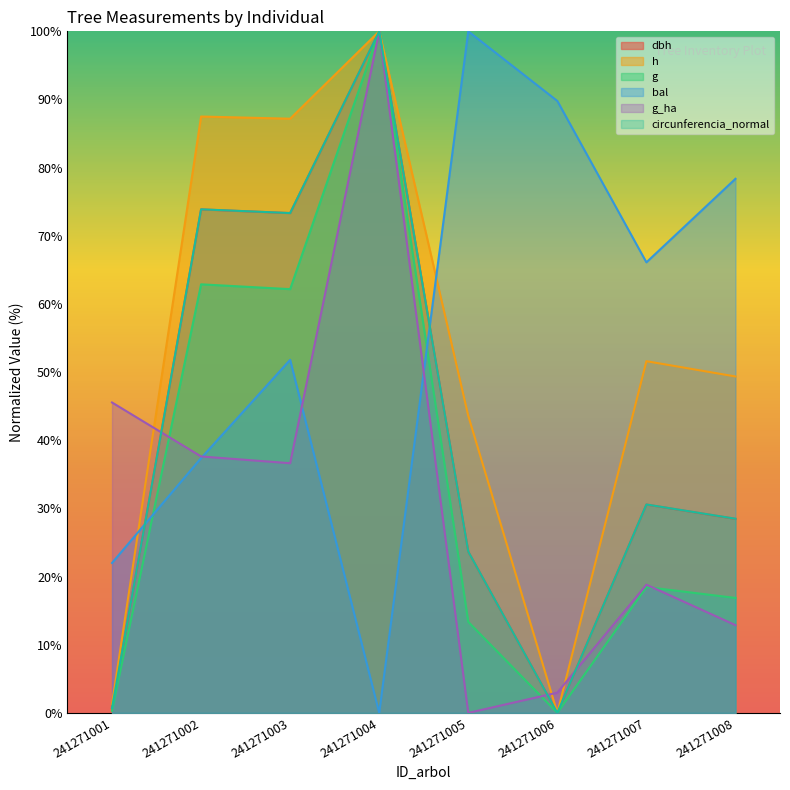

What is the difference between the second highest and minimum values in the bal series?

89.8